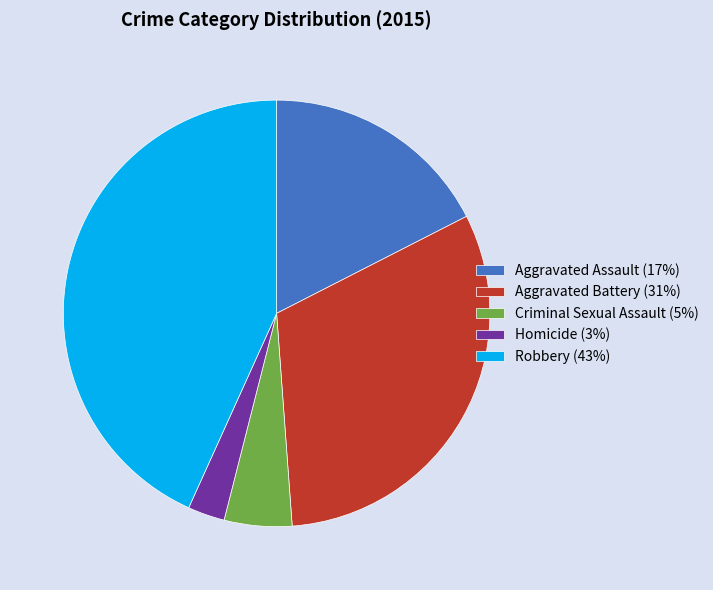

Do Robbery (43%) and Aggravated Battery (31%) together represent more than half of the pie?

Yes